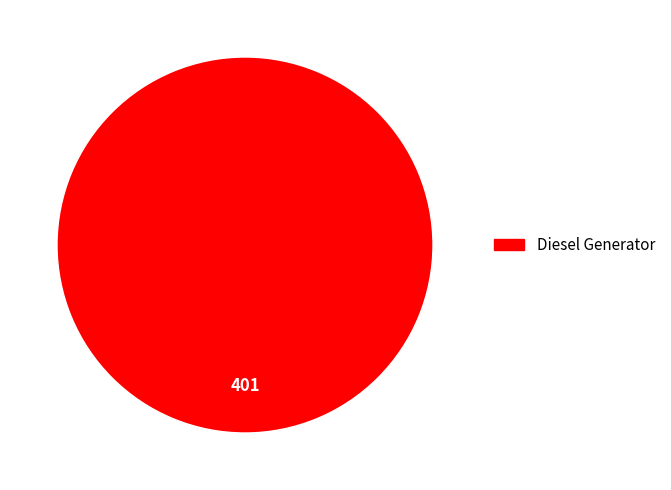

Rank the categories by value from highest to lowest.

Diesel Generator